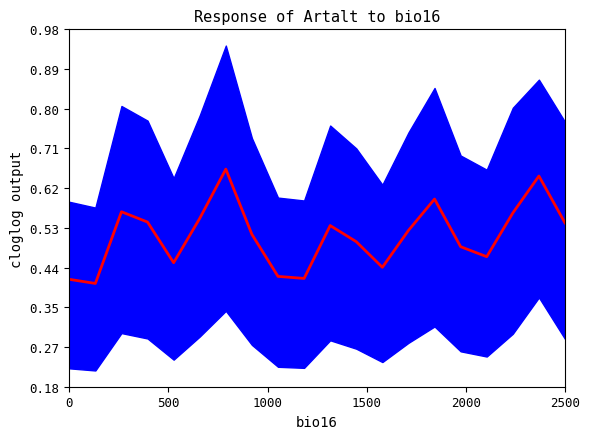

How many interior local valleys (lower than both neighbors) does the data have?

5